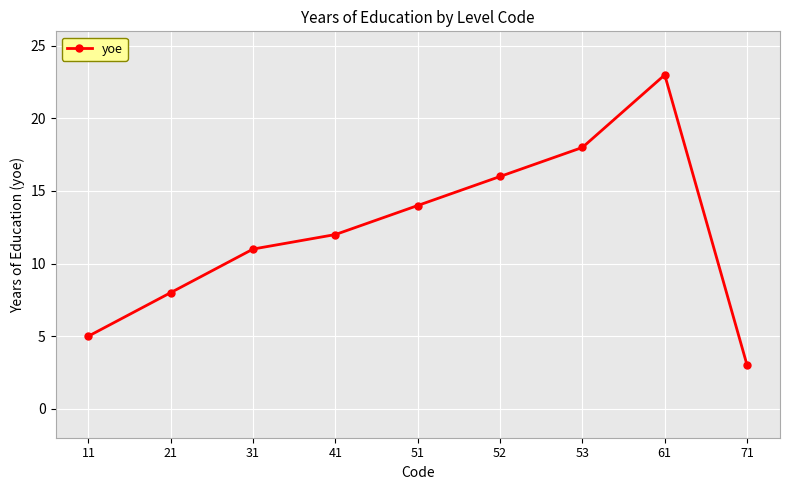

What is the sum of all values?

110